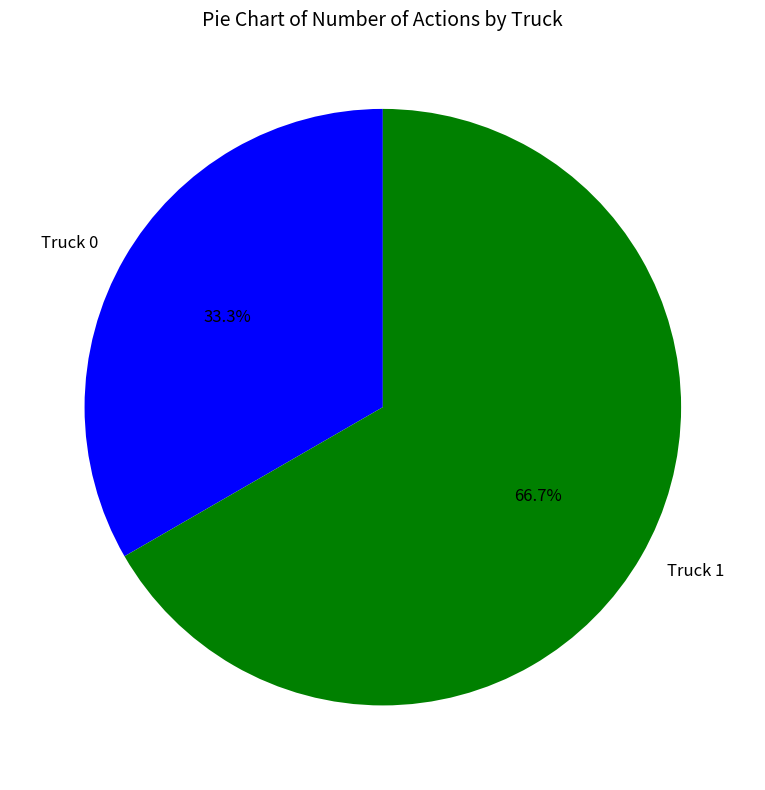

Rank the categories by value from highest to lowest.

Truck 1, Truck 0